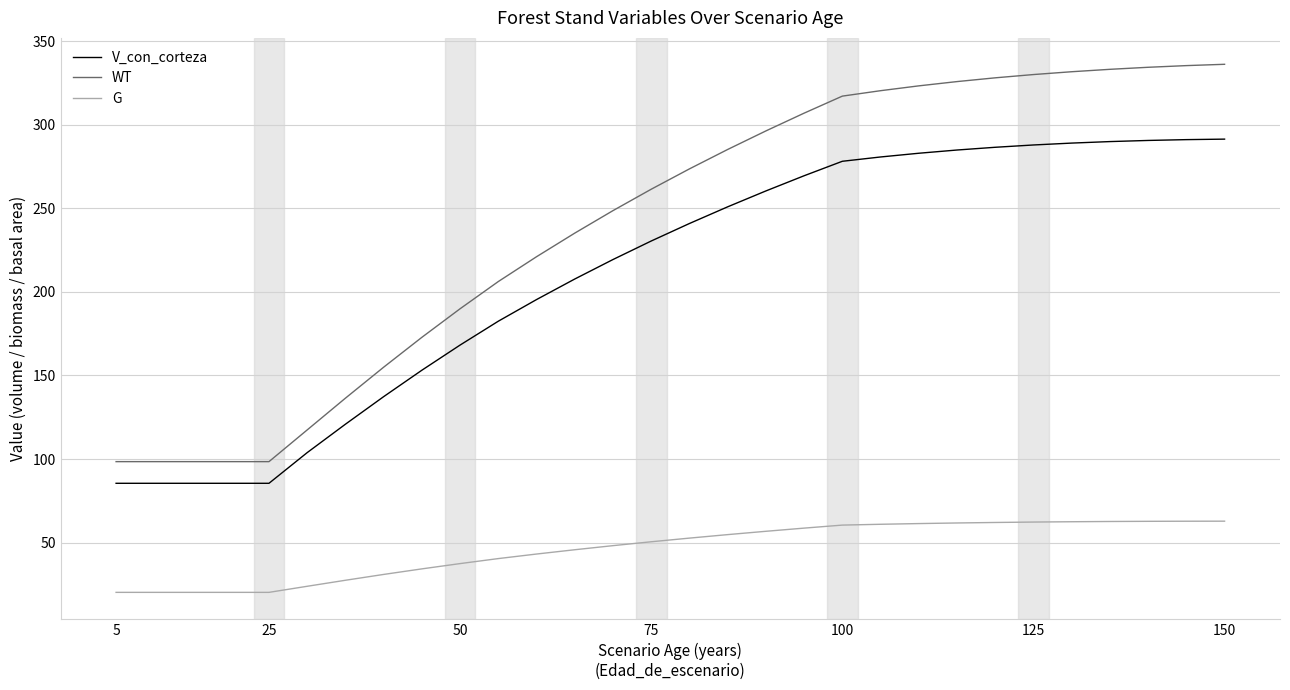

Count the number of categories in the chart.

30